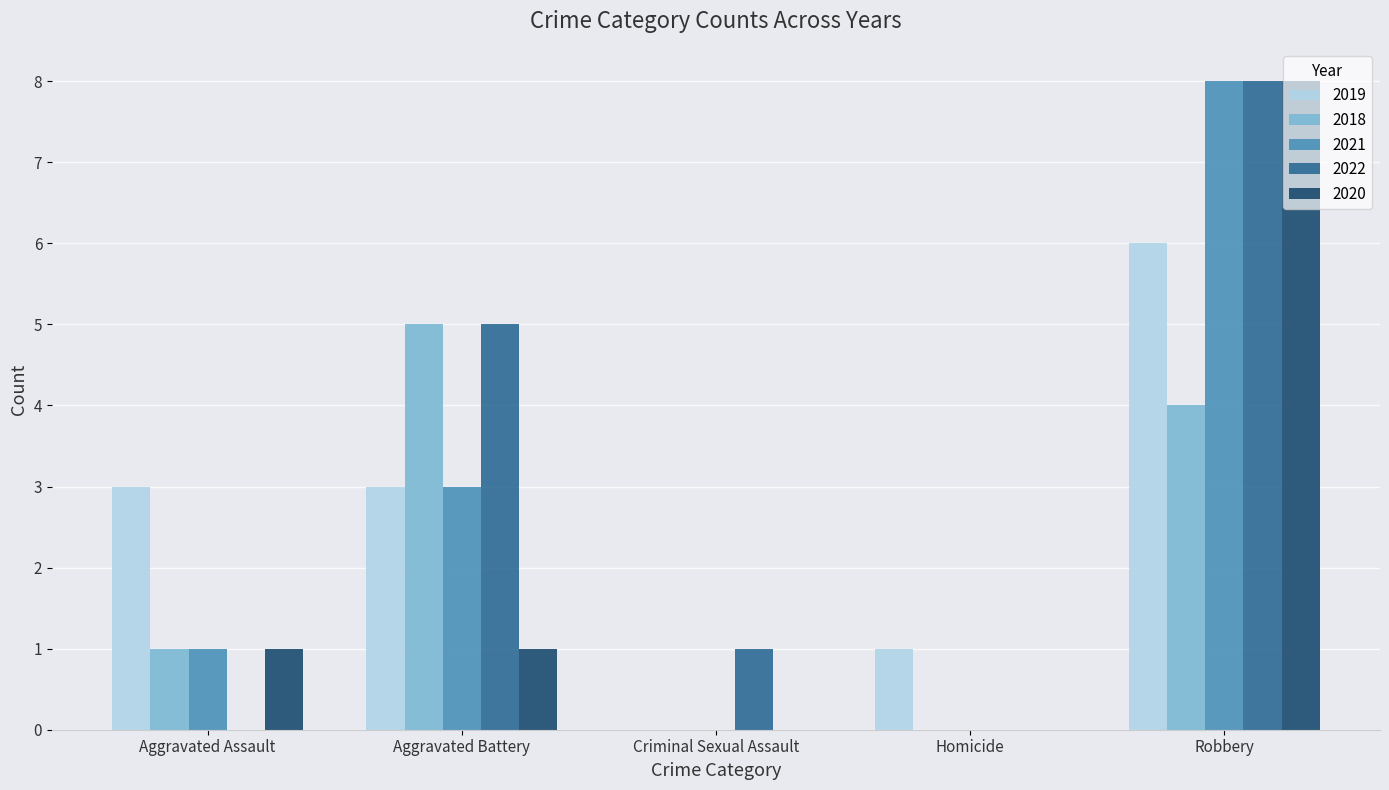

What is the maximum value shown in the chart?

8